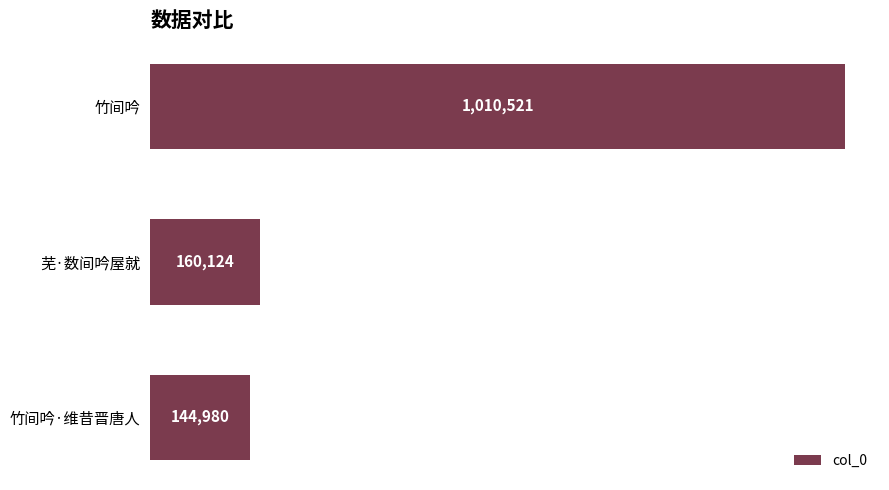

What is the difference between the maximum and minimum values?

865541